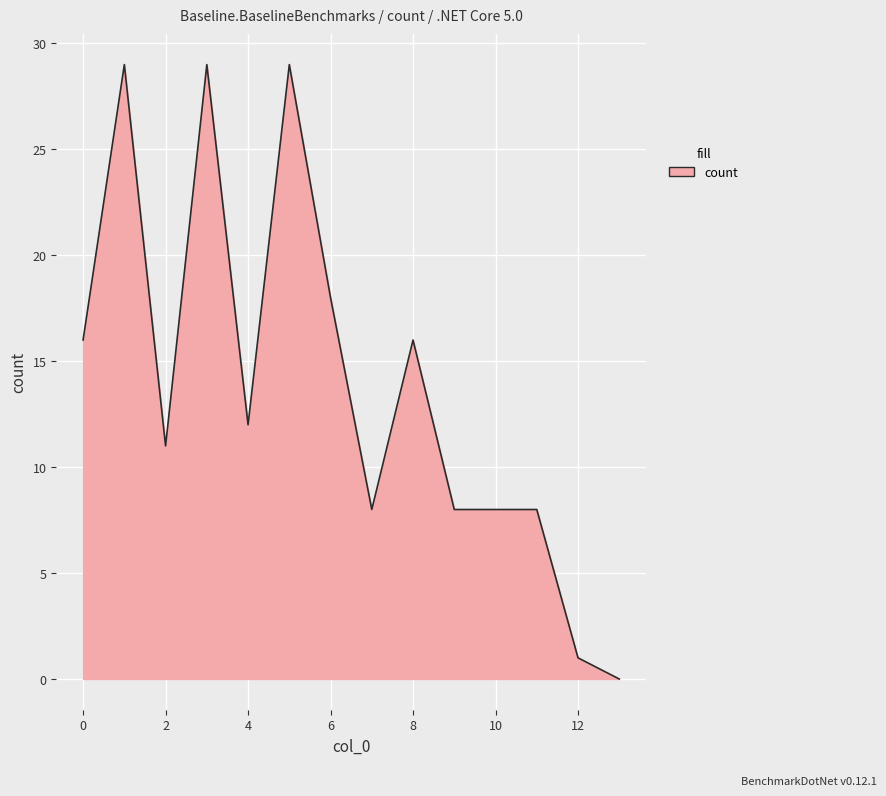

What is the difference between the maximum and minimum values?

29